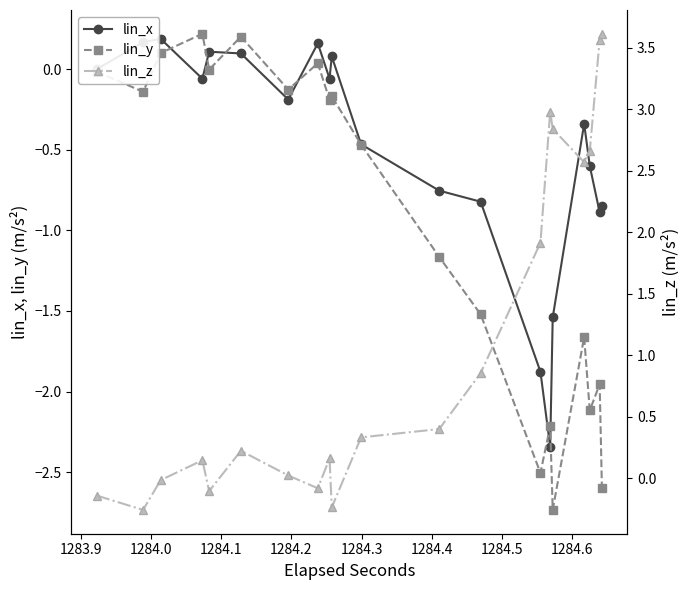

How many interior local peaks does the lin_x series have?

5